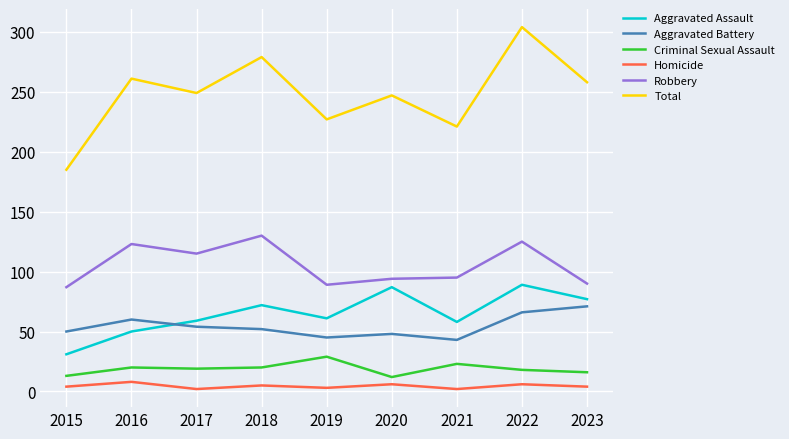

Which series has the widest spread of values?

Total